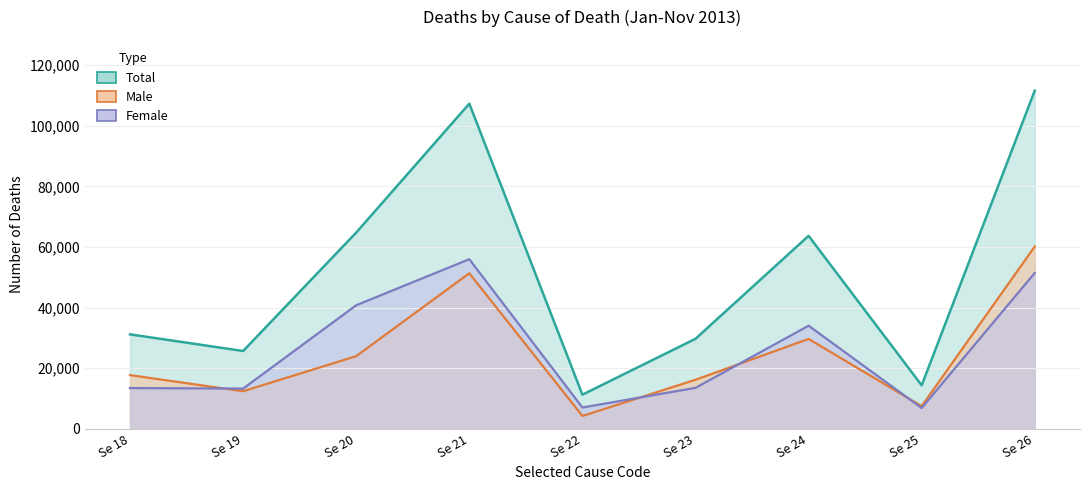

Which series has the largest range (max minus min)?

Total